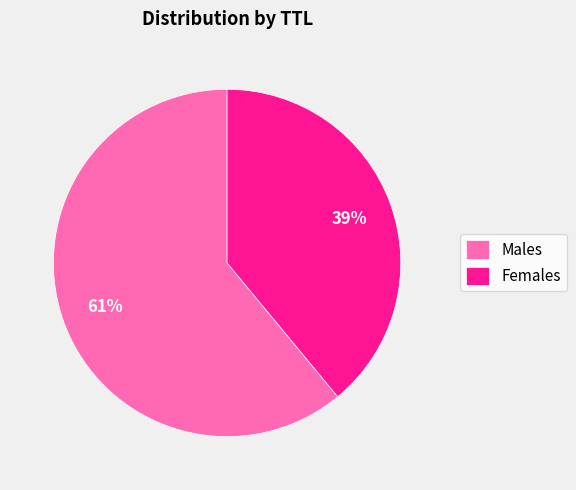

Is there a majority slice in this chart?

Yes